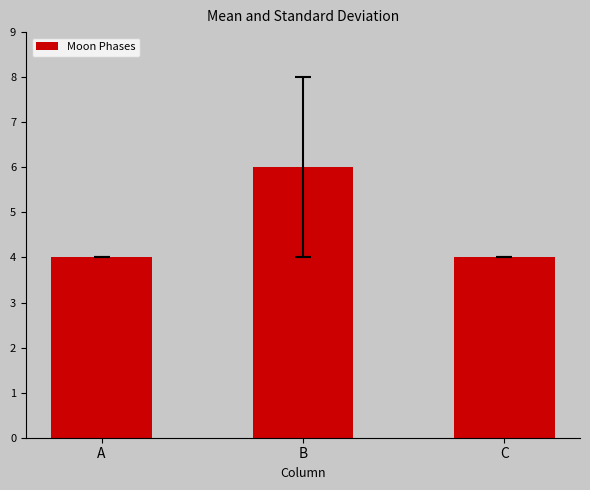

What is the change in value from B to C?

-2